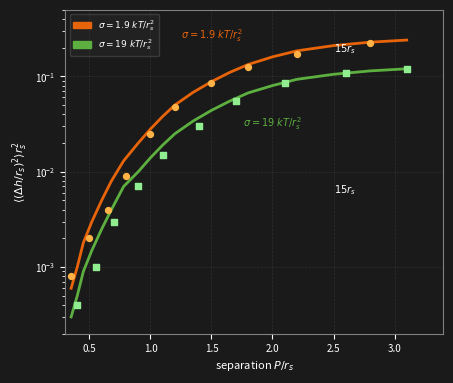

Between 3.5 and 8, which is larger?

8